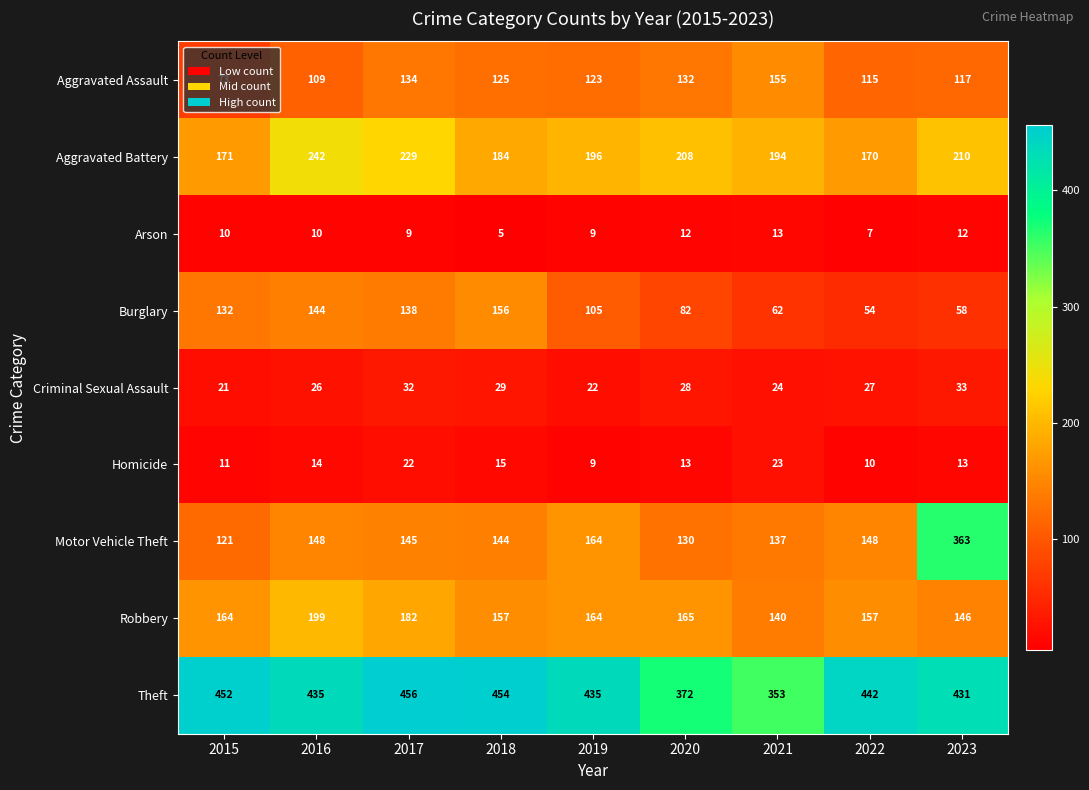

How many series are shown in this chart?

9